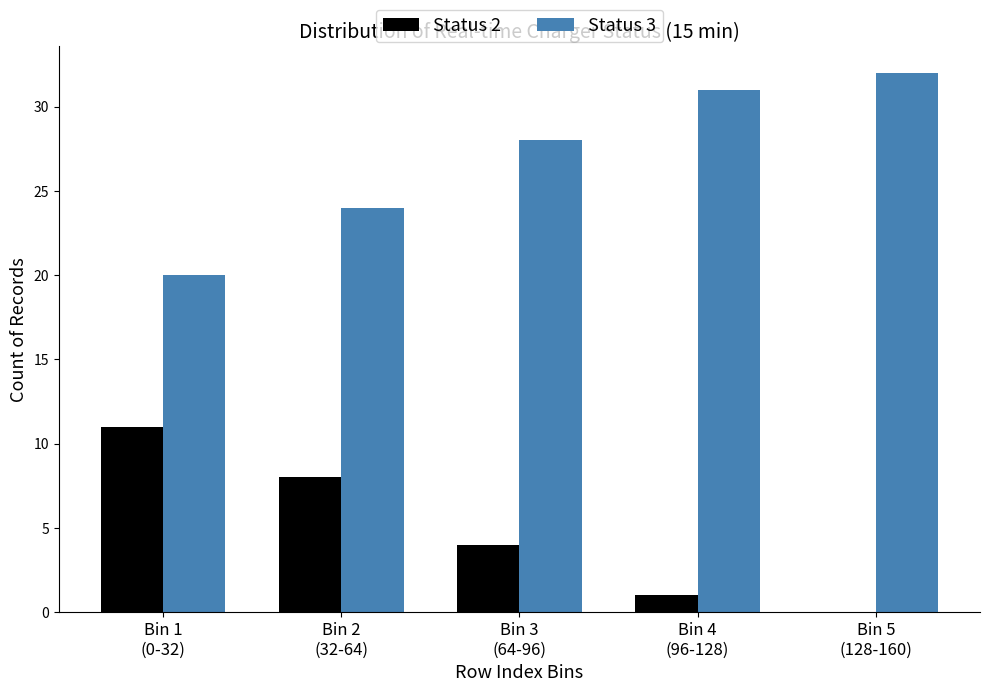

What is the highest value of the Status 2 series?

11